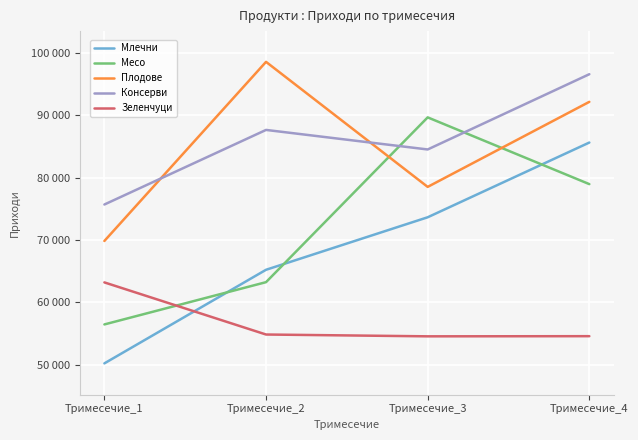

At Тримесечие_2, list the series in order from largest to smallest.

Плодове, Консерви, Млечни, Месо, Зеленчуци